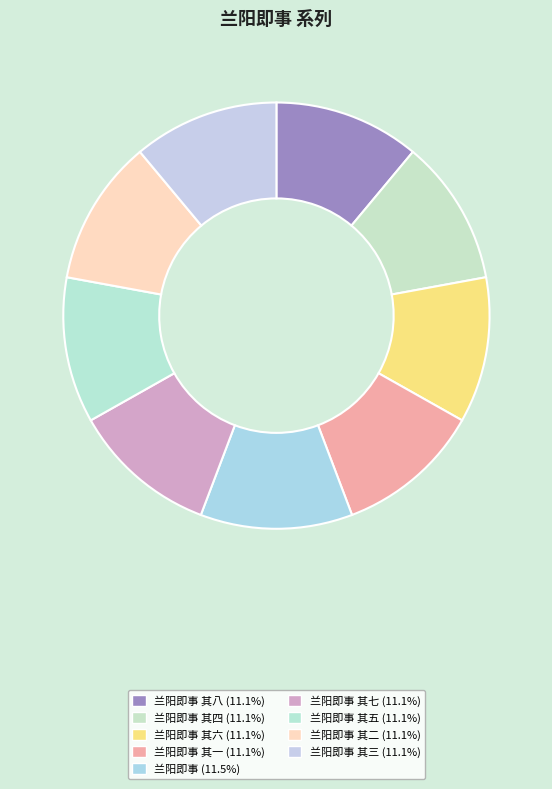

How many segments does this pie chart have?

9